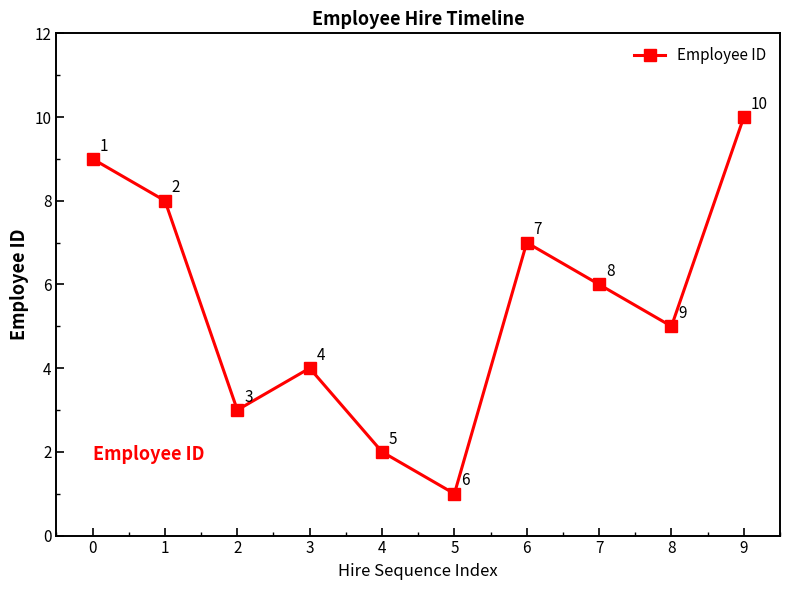

Where is the first local minimum?

2